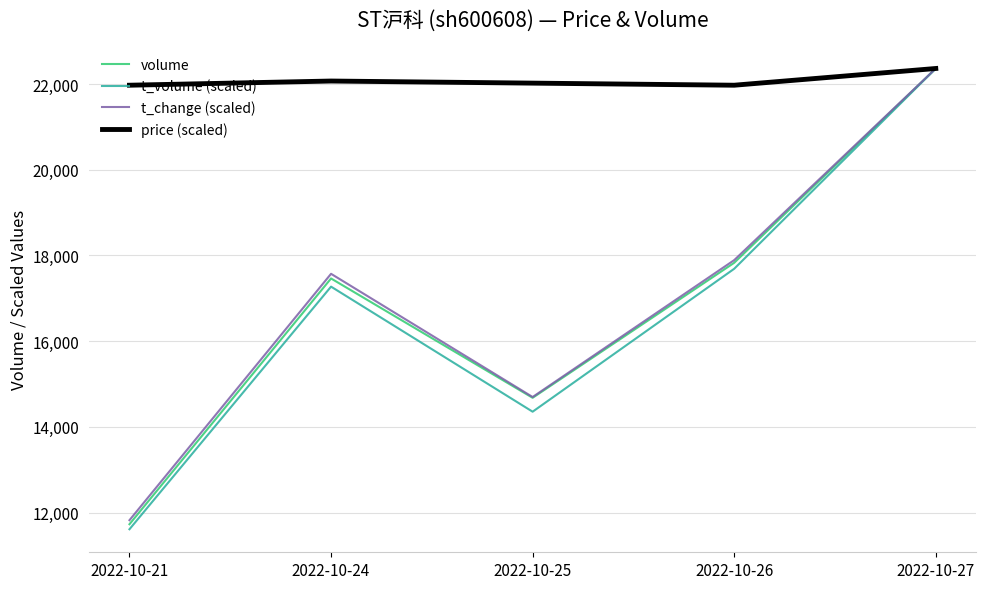

At which label does volume reach its minimum?

2022-10-21